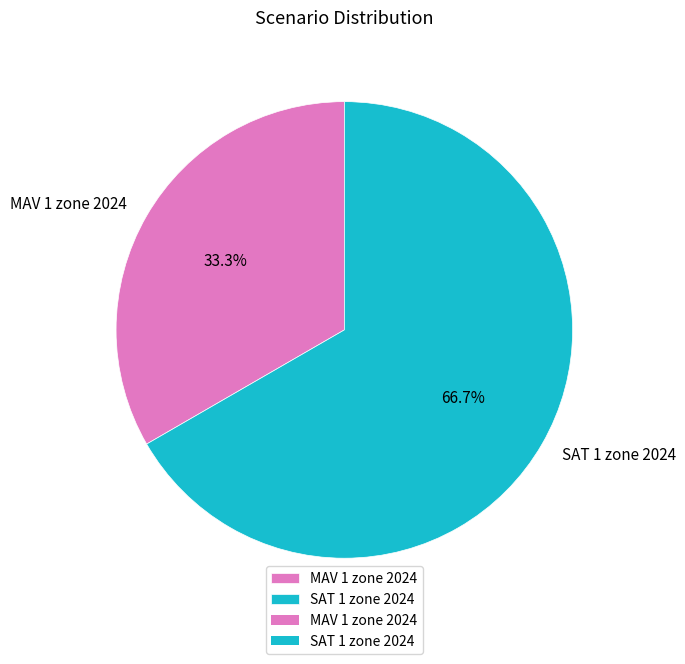

To the nearest percent, what is the difference between the MAV 1 zone 2024 and SAT 1 zone 2024 slice percentages?

33%